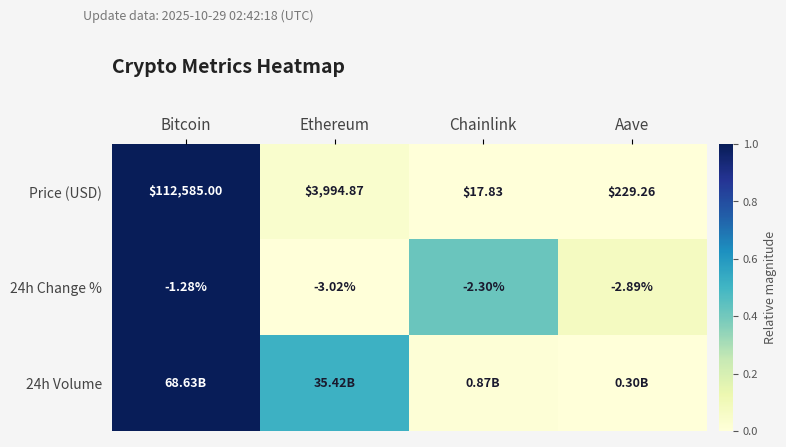

Read the 24h Volume value at Bitcoin.

1.0